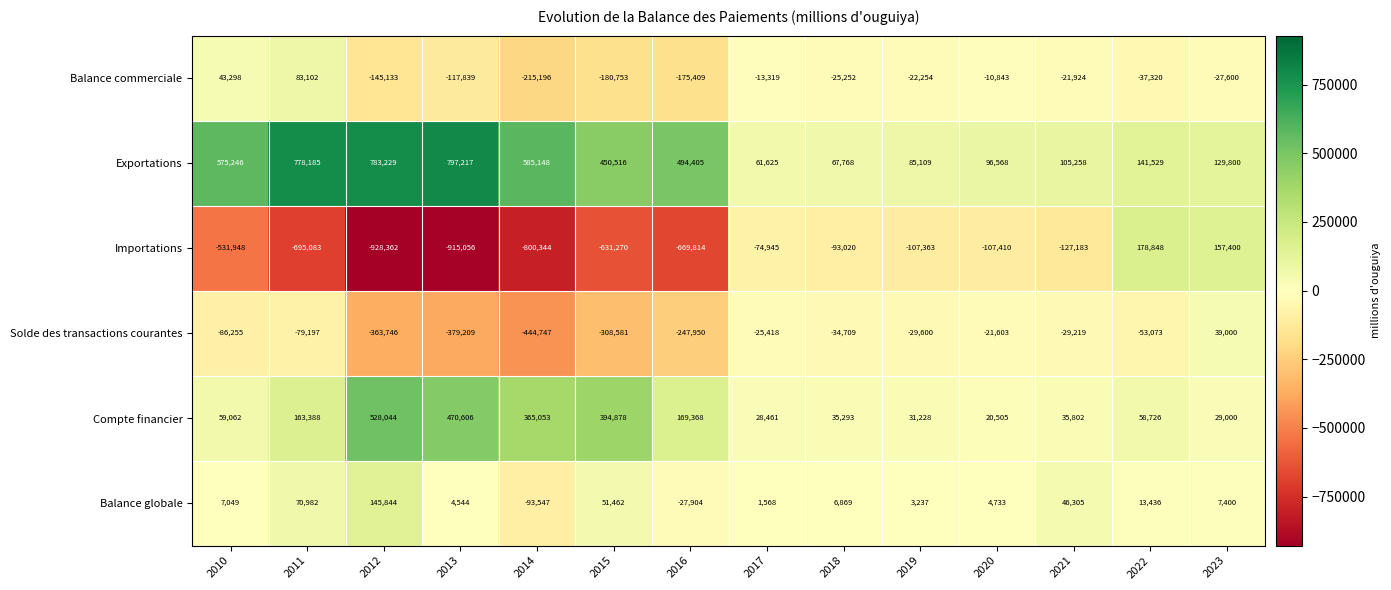

Rank the series at 2015 from lowest to highest value.

Importations, Solde des transactions courantes, Balance commerciale, Balance globale, Compte financier, Exportations